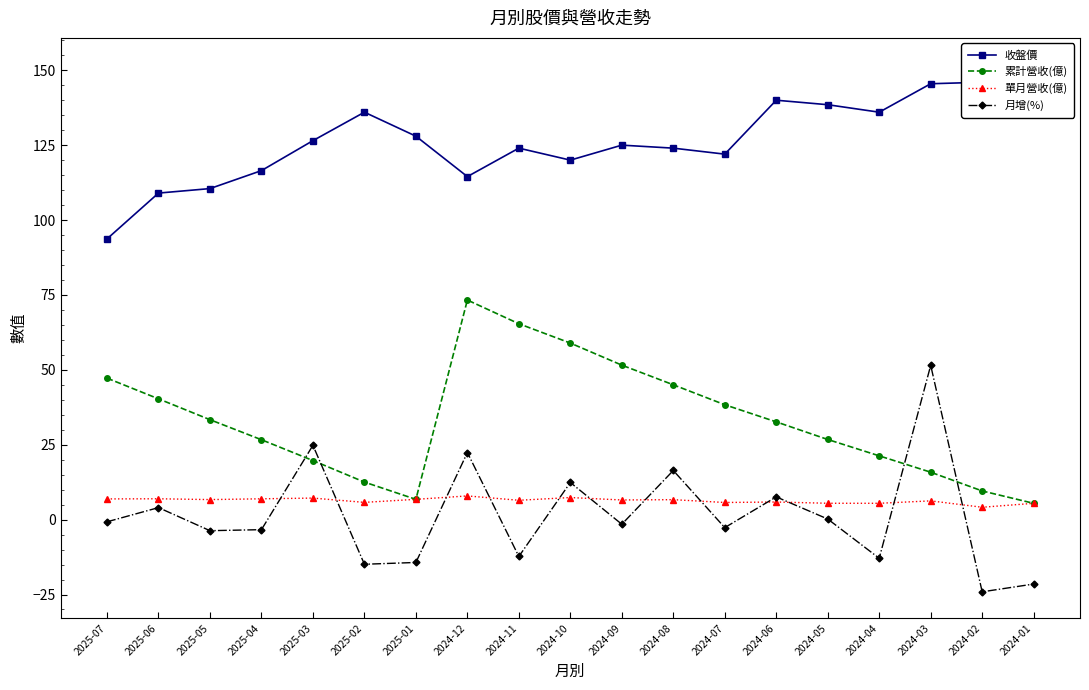

Which series changed the most between 2025-01 and 2024-06?

累計營收(億)